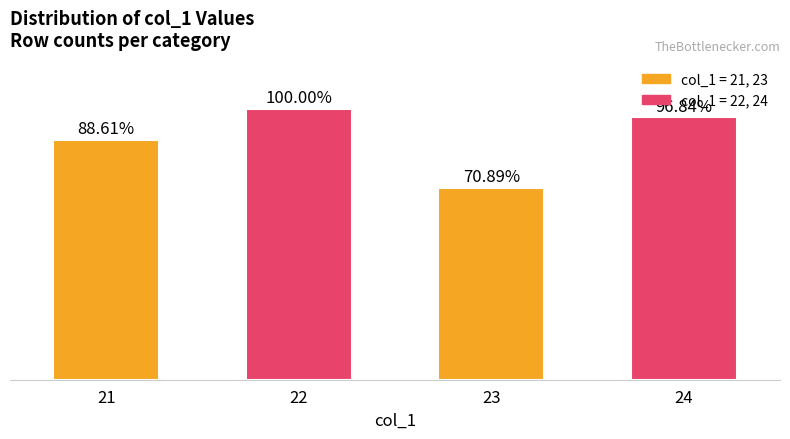

How many values are between 140 and 158?

3